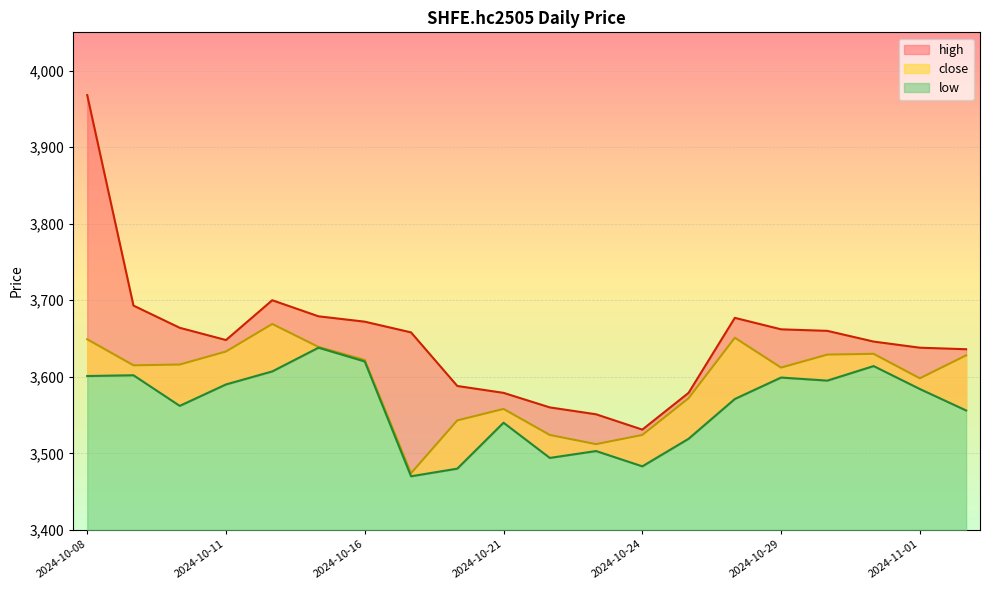

Where does the close series first go above 3616?

2024-10-08